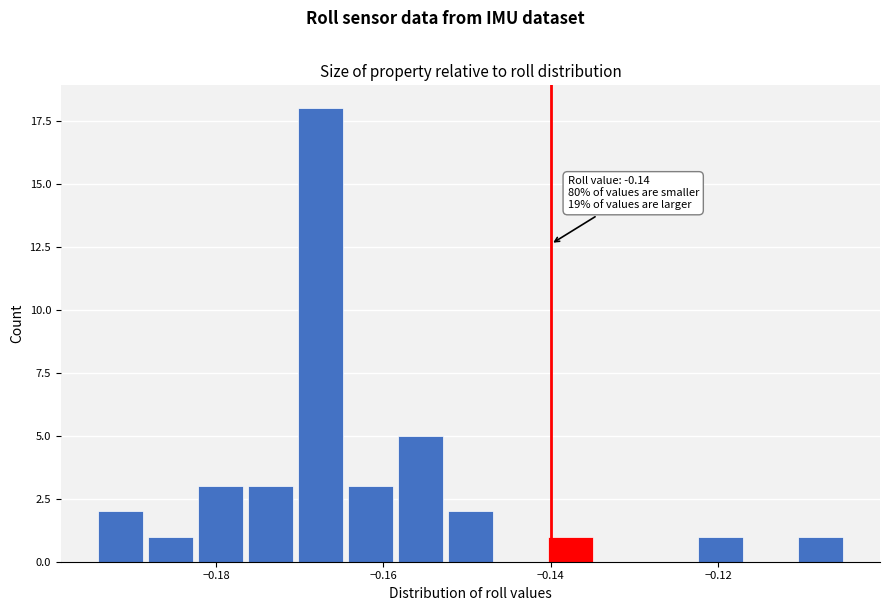

Read against the x-axis, roughly where is the centre of the tallest bar?

-0.168